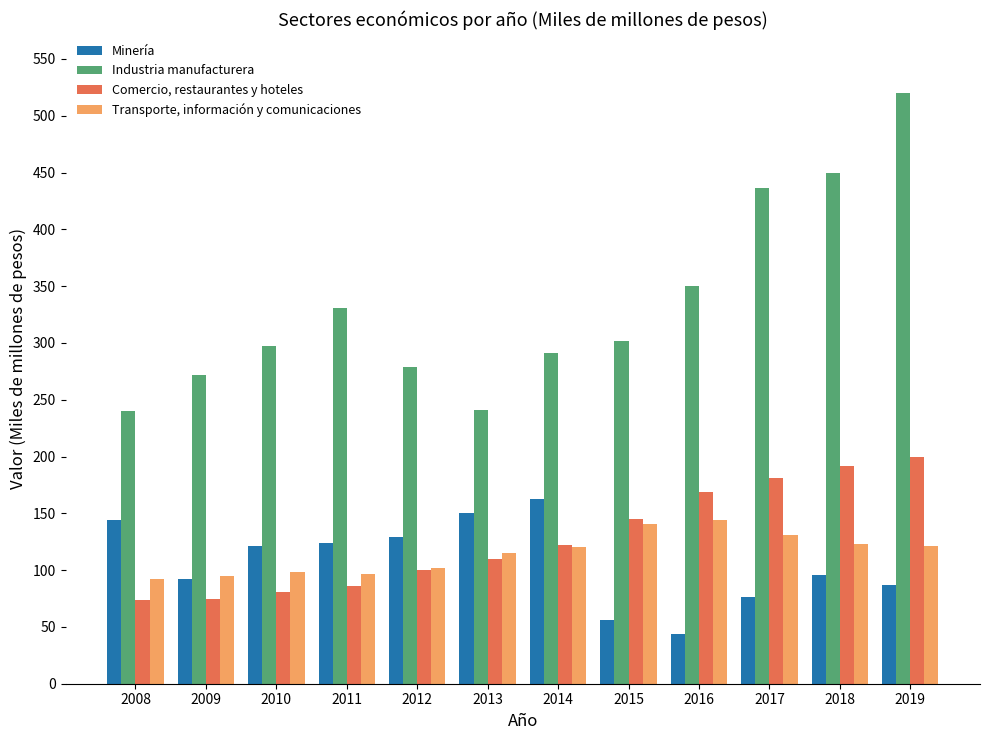

What is the sum of all Industria manufacturera values?

4009